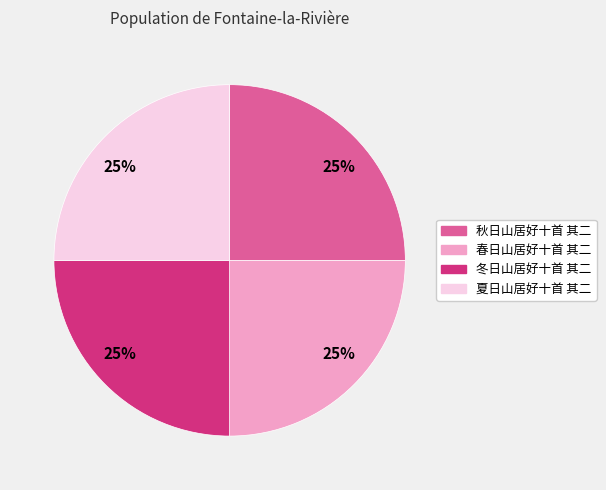

How many segments does this pie chart have?

4